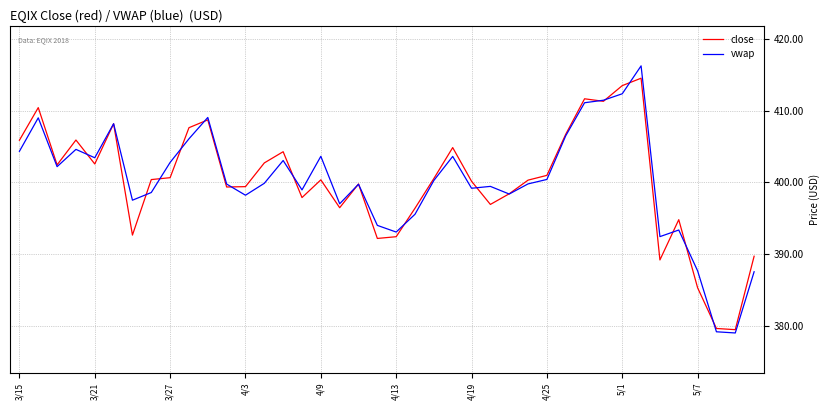

What is the lowest value of the vwap series?

379.0